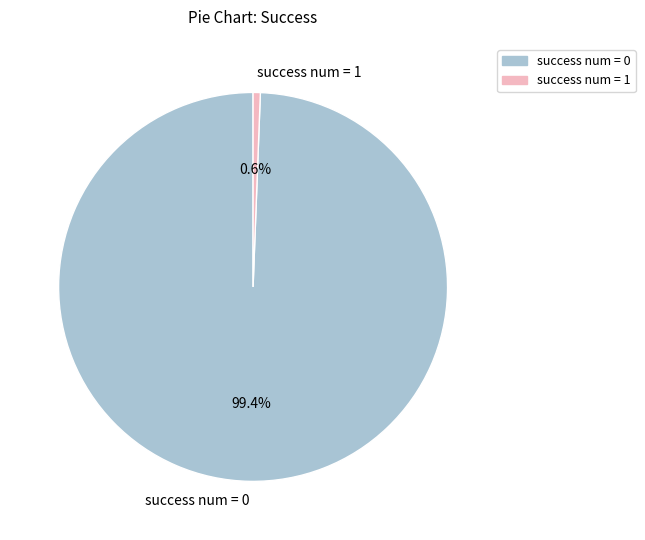

The success num = 0 slice represents 5% of the pie. True or false?

False